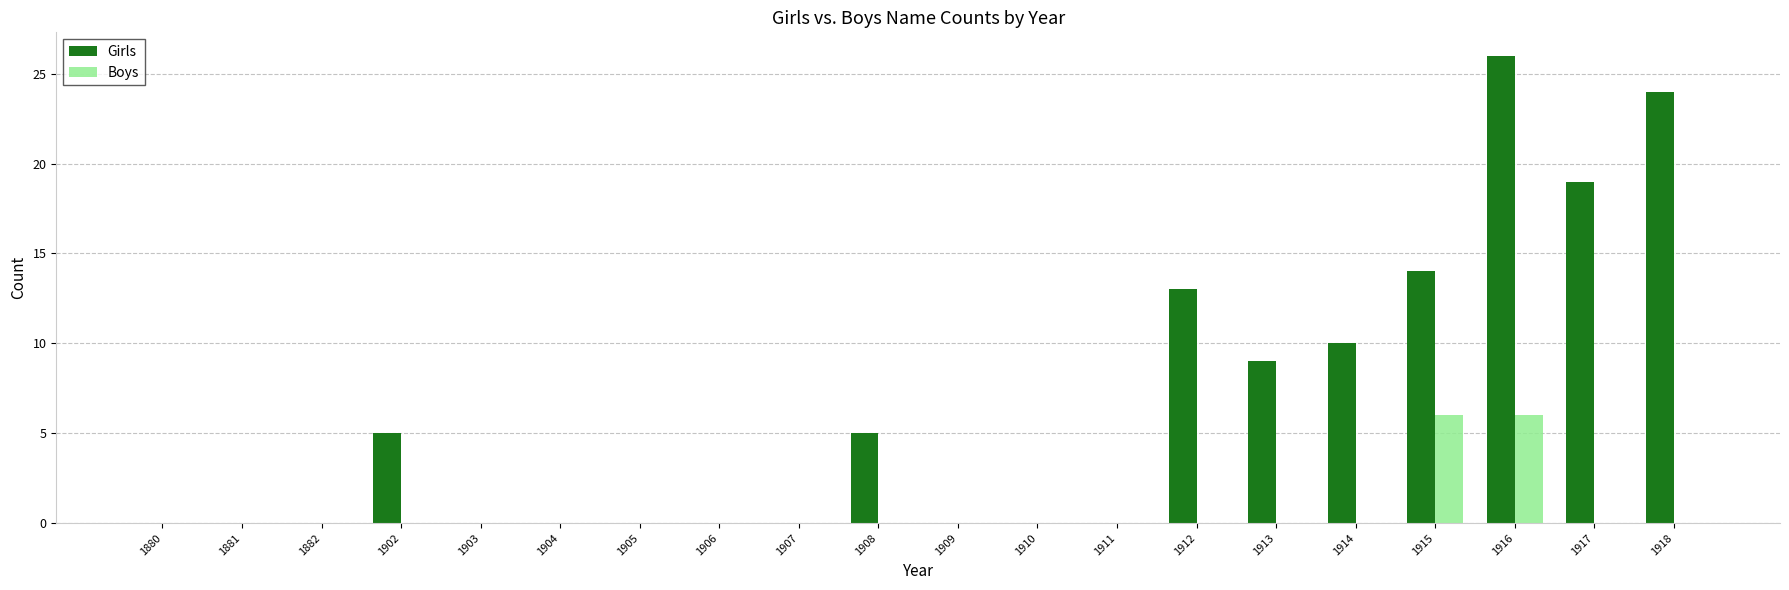

What is the average value of the Girls series?

6